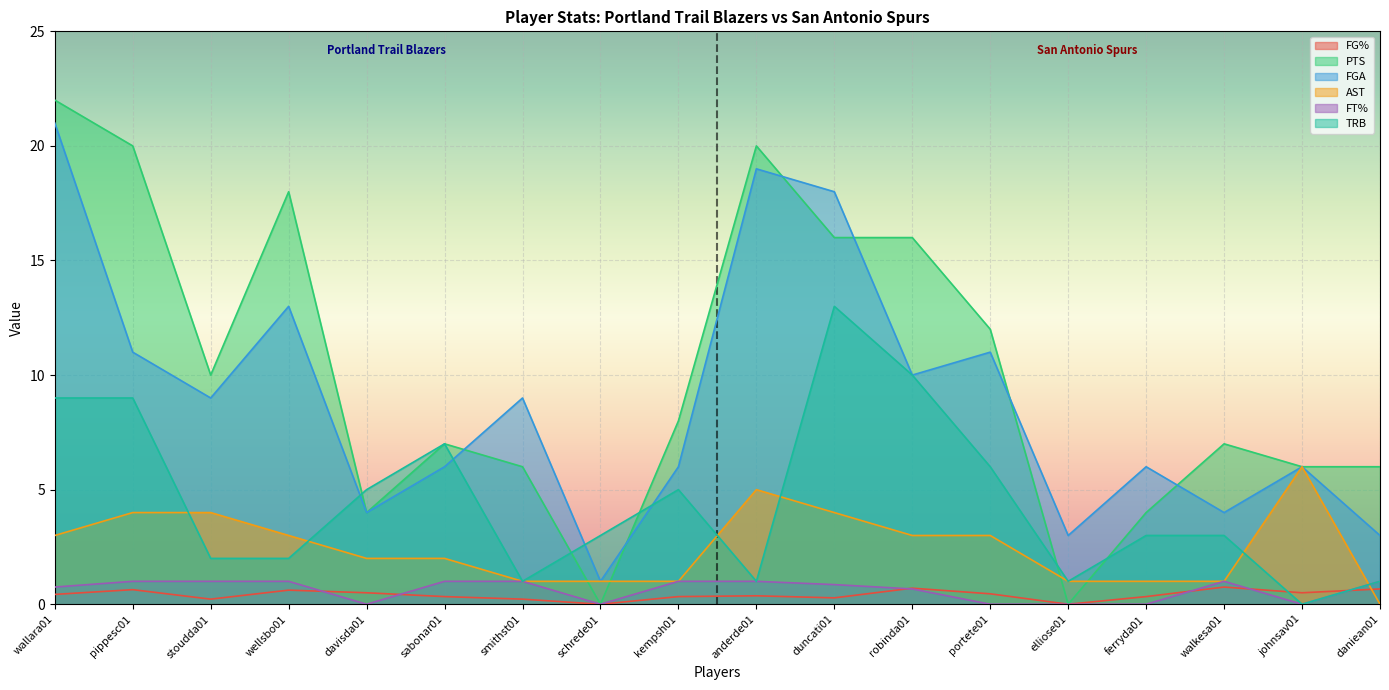

What is the difference between the highest and lowest values at schrede01?

3.0